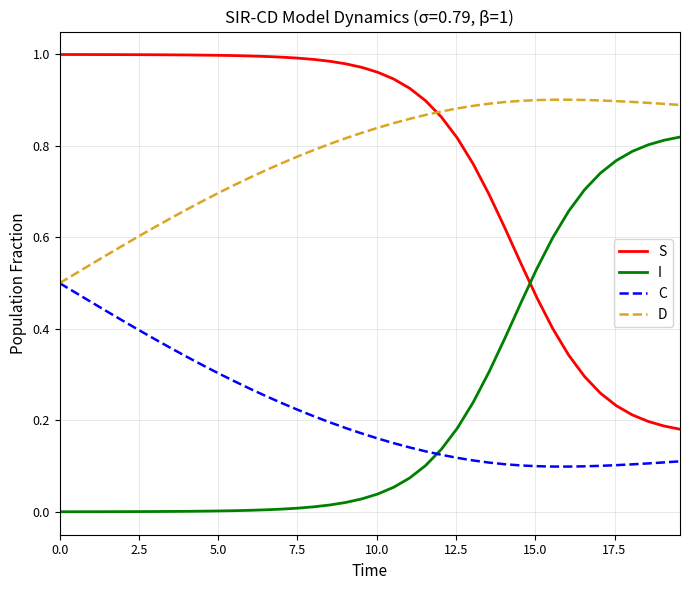

List the series in order of their peak value, highest first.

S, D, I, C